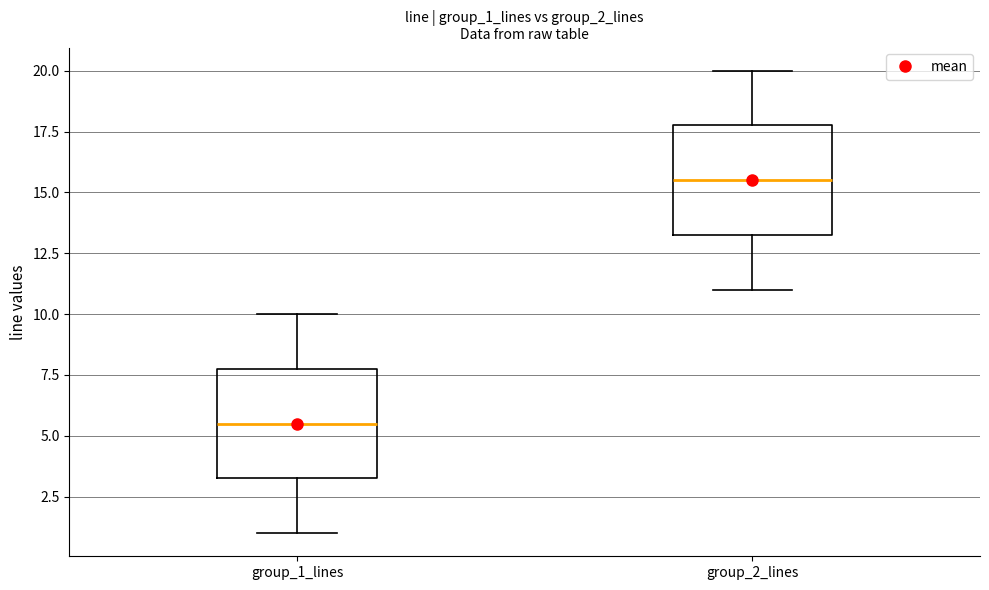

Which box has the lowest median line?

group_1_lines